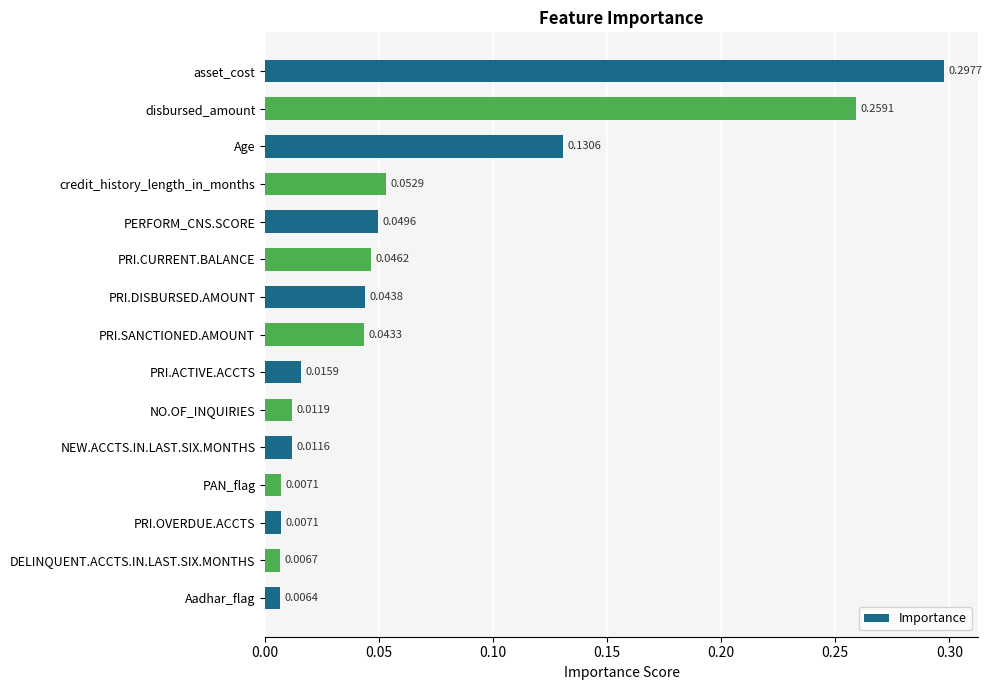

What is the label of the 8th bar from the bottom?

PRI.SANCTIONED.AMOUNT